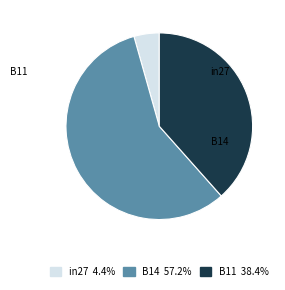

Rank the categories by value from lowest to highest.

in27, B11, B14